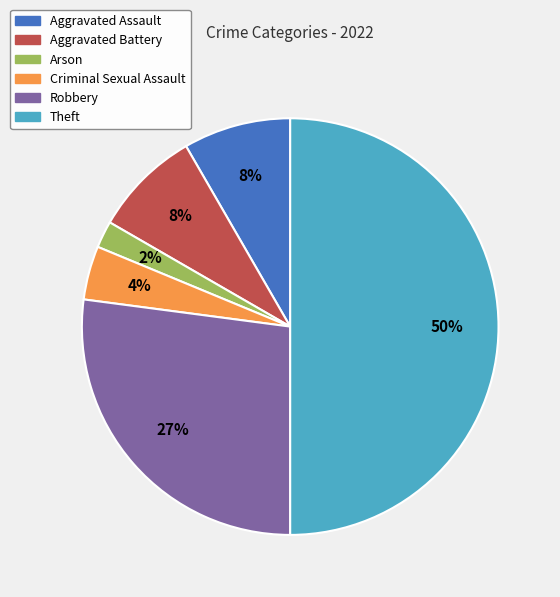

Combined, do Arson and Aggravated Battery account for over 50%?

No